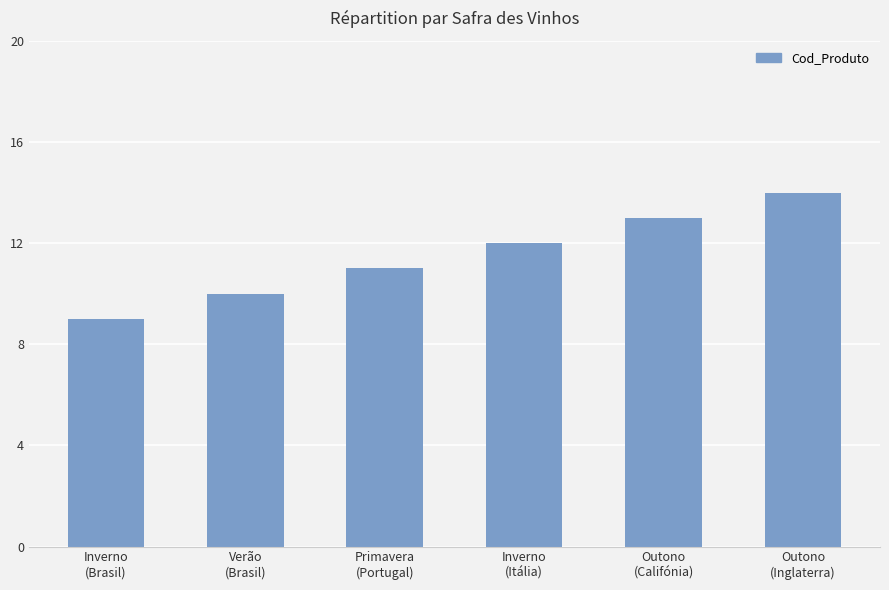

What is the difference between the values at Outono
(Califónia) and Verão
(Brasil)?

3